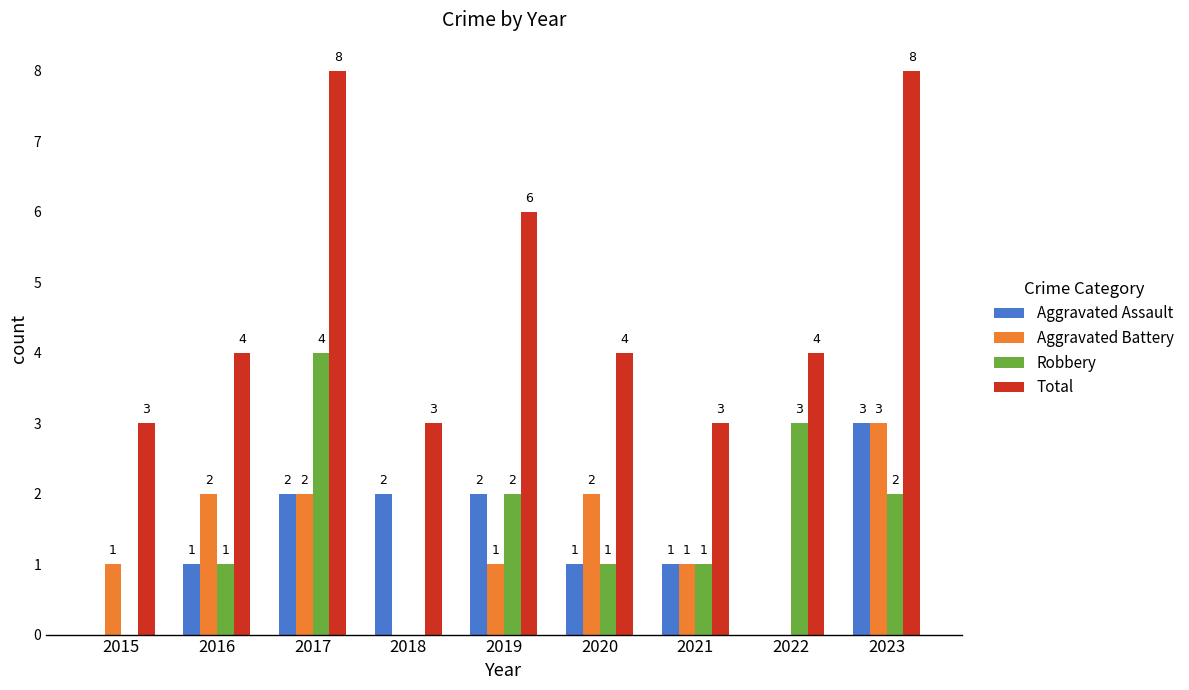

Does the chart contain stacked bars?

No